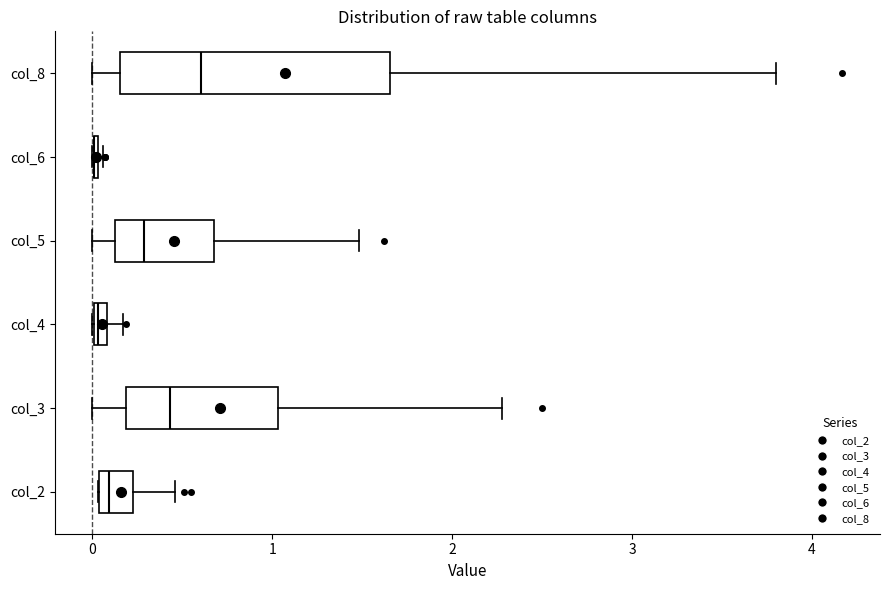

Where is the right edge of the box for col_4 on the x-axis? The values are not printed on the chart, so give them approximately, as read against the axis.

0.1